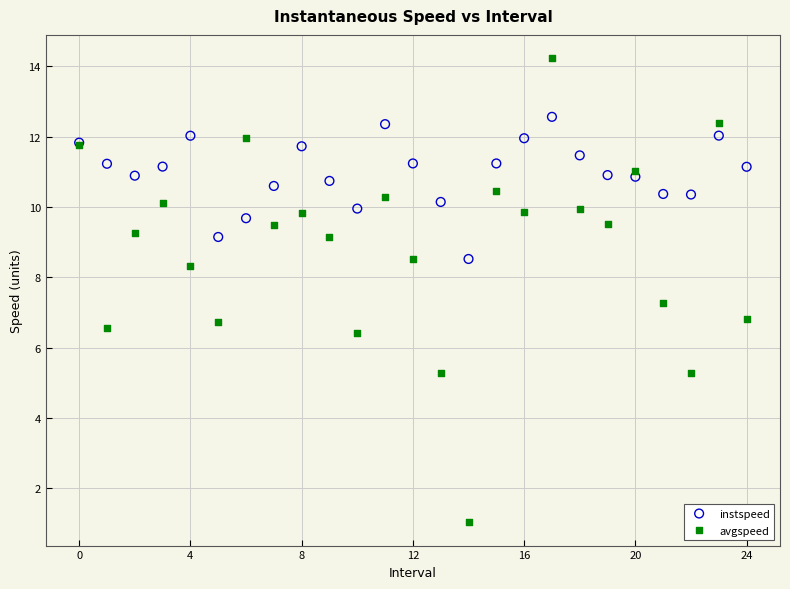

Which series has the largest Y range (max minus min)?

avgspeed